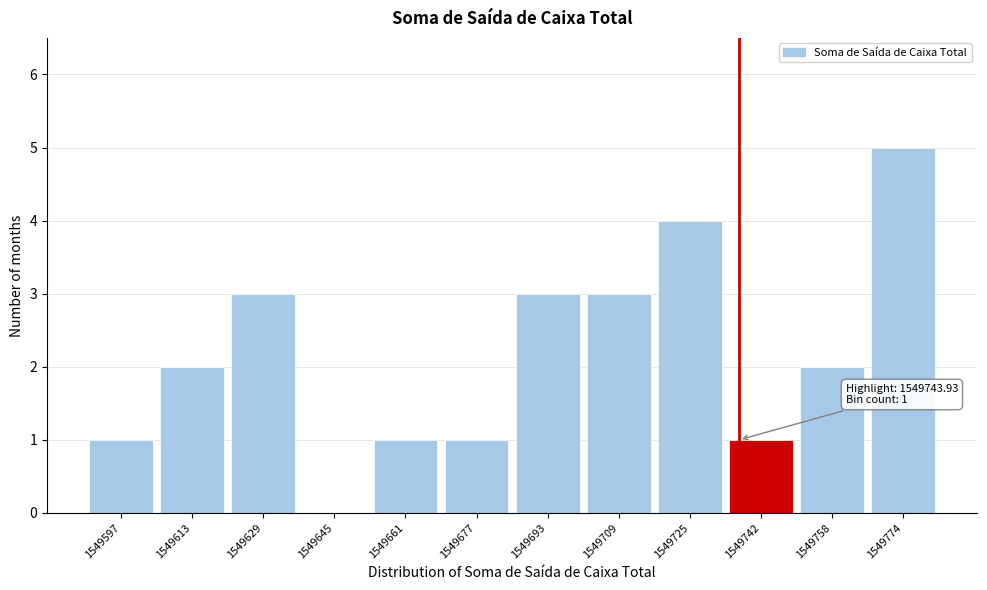

Reading right to left, extract all data points from this chart.

1549774=5	1549758=2	1549742=1	1549725=4	1549709=3	1549693=3	1549677=1	1549661=1	1549645=0	1549629=3	1549613=2	1549597=1